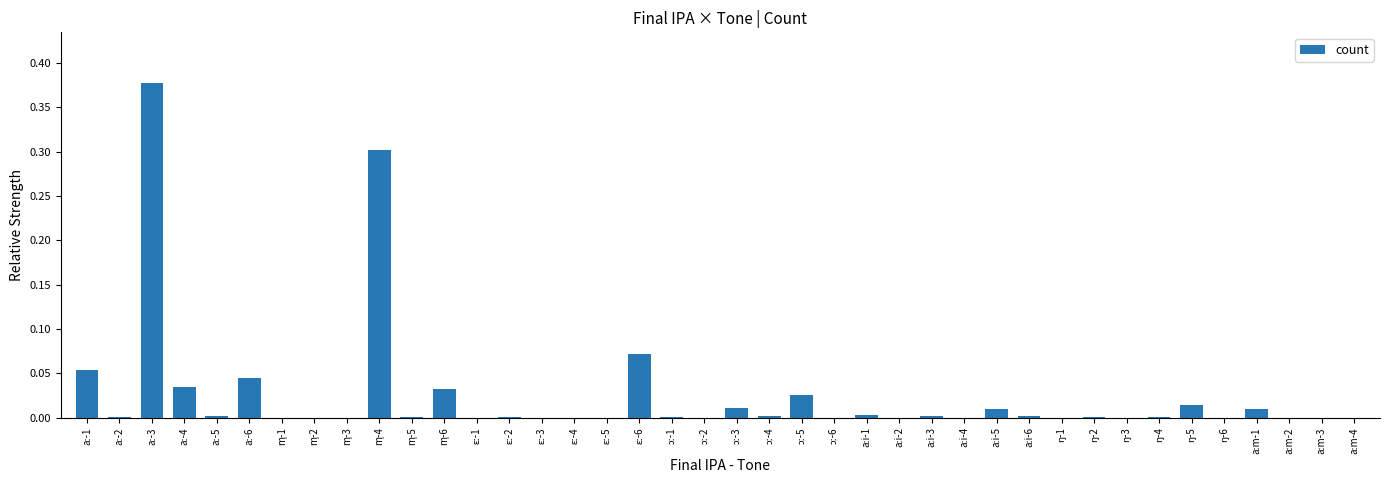

What is the sum of all values?

1.0